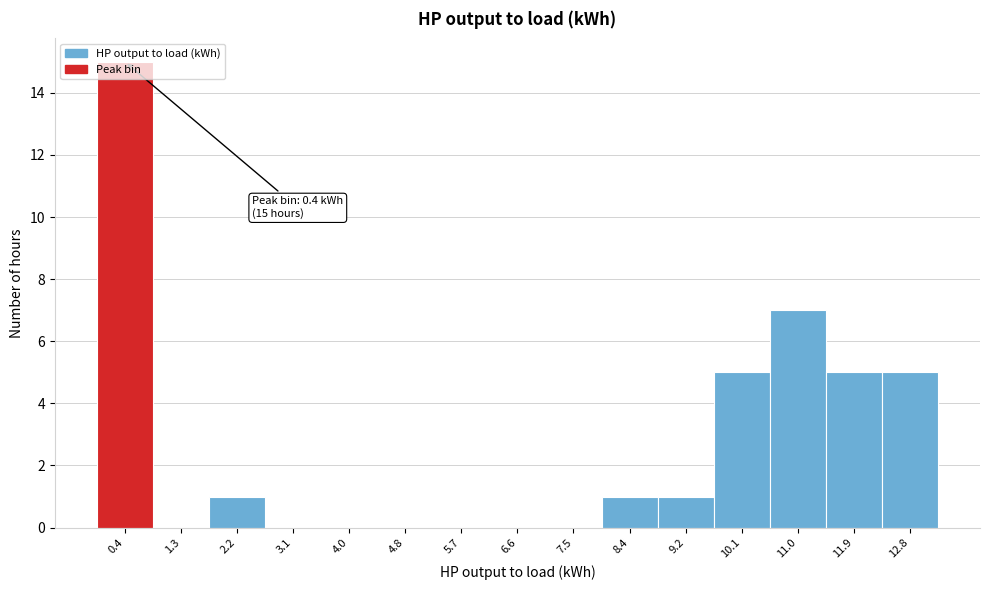

Over which range of the x-axis is the bar tallest?

0.0 to 0.9